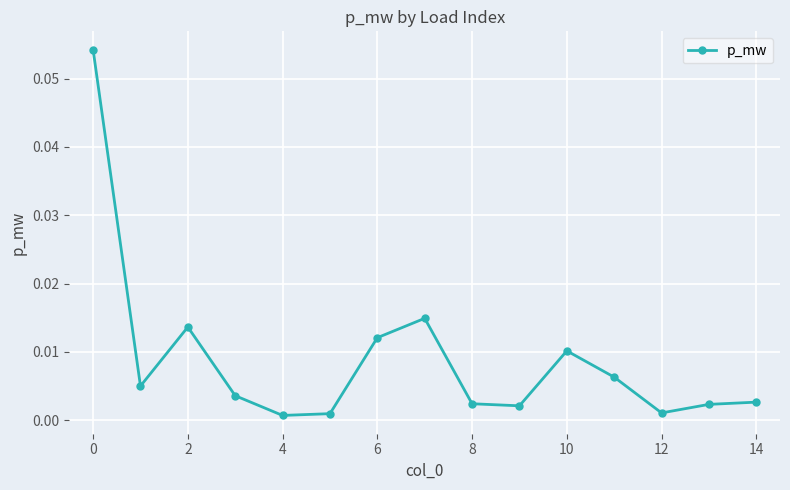

True or false: the data has more than 2 interior local peaks.

True